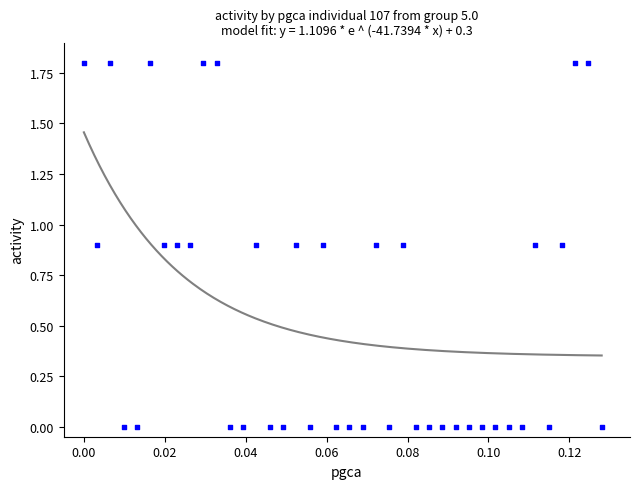

What is the range of Y values (max minus min)?

1.8